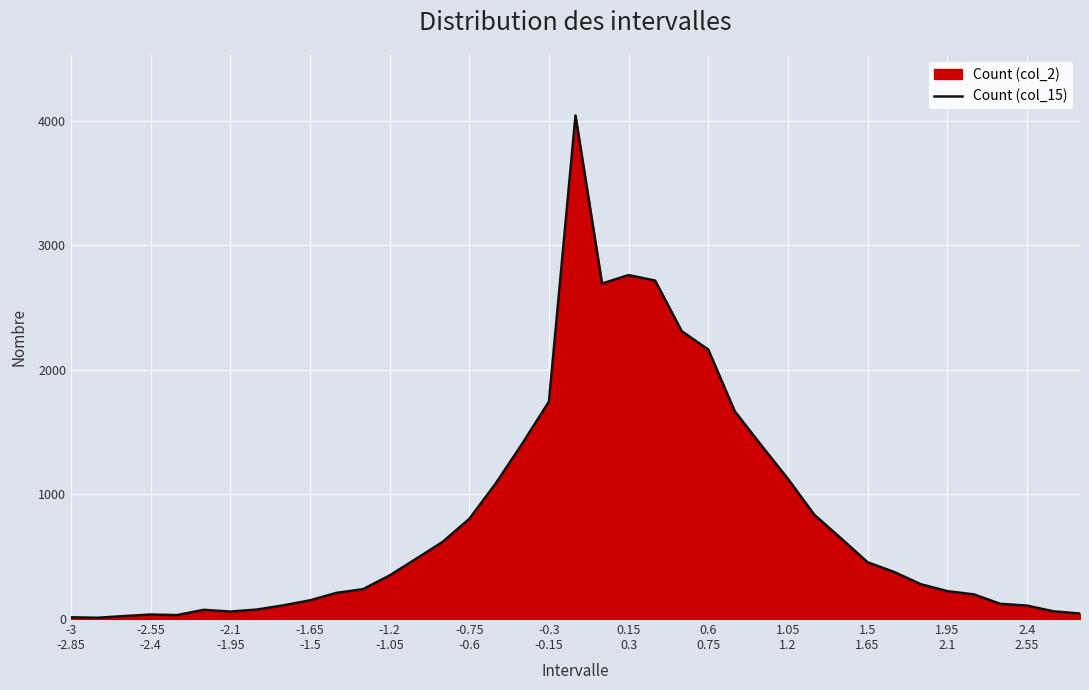

What value does the data have at 14, to the nearest 50?

600